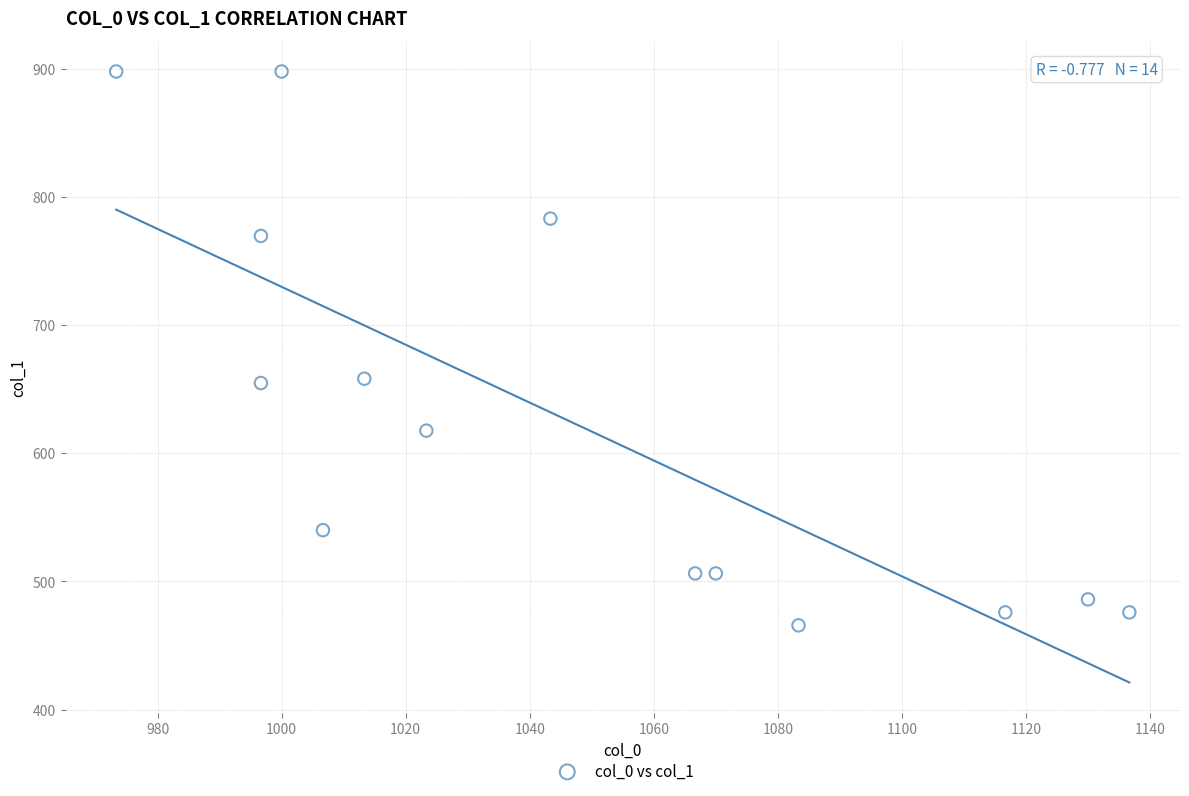

What is the range of Y values (max minus min)?

432.0